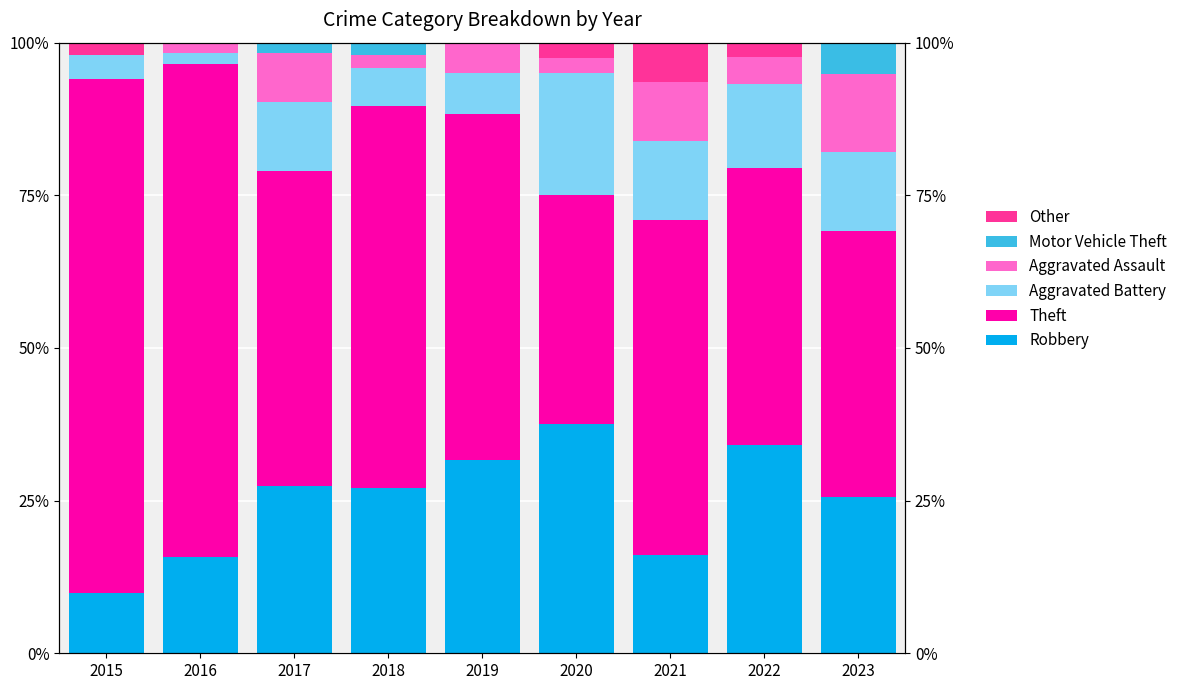

At how many categories does at least one series exceed 35?

9